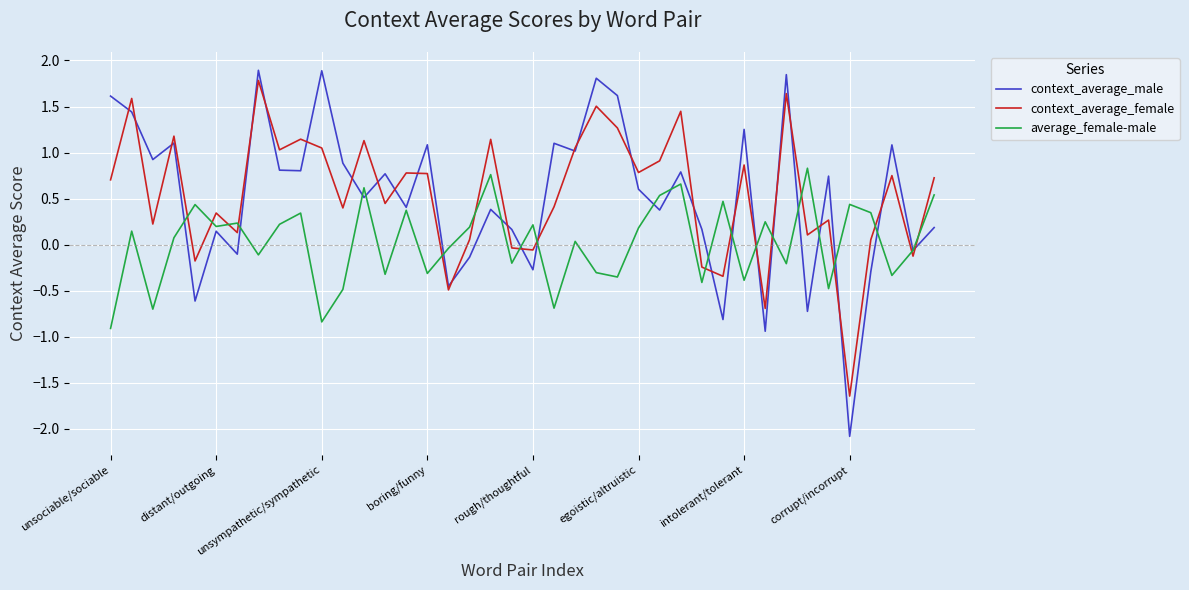

What is the lowest value of the average_female-male series?

-0.9